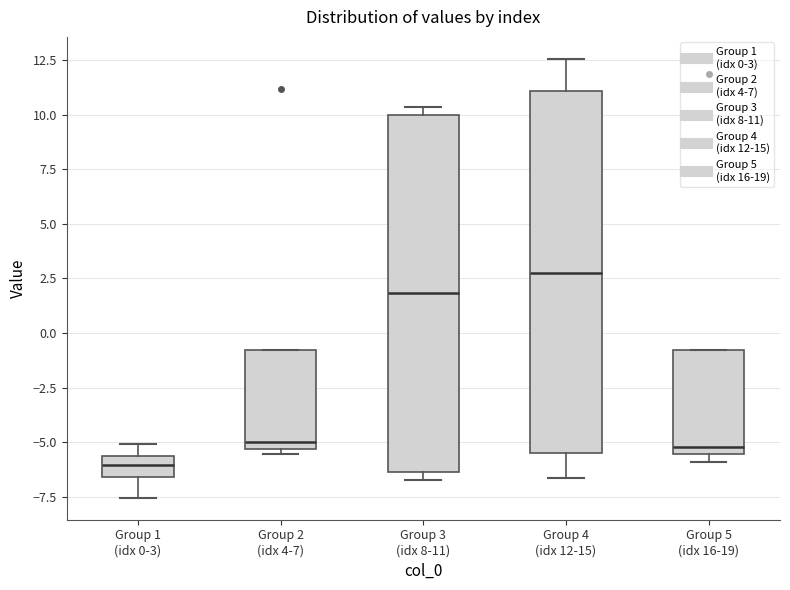

Which box has the lowest median line?

Group 1 (idx 0-3)